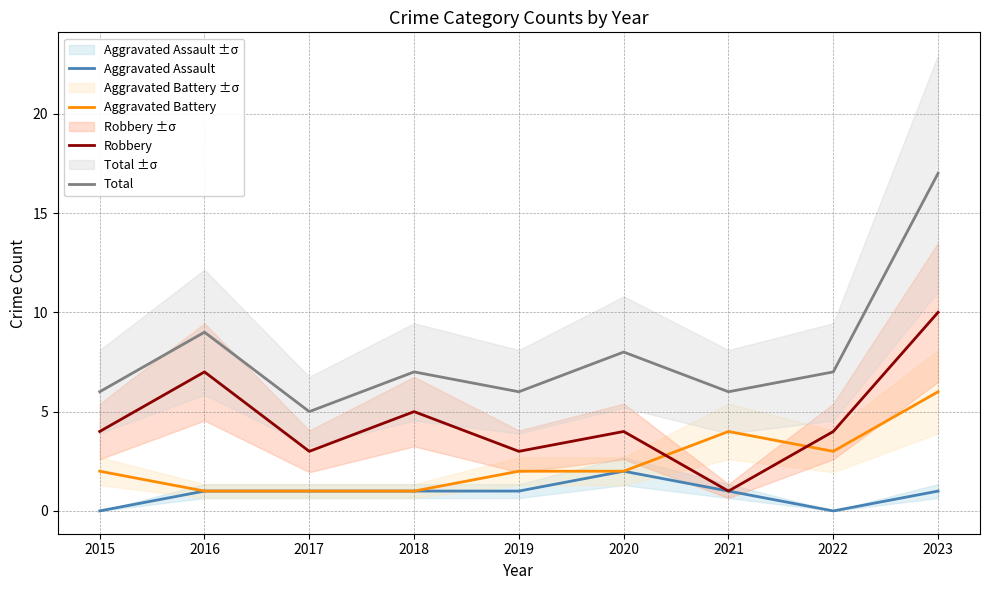

Is this an area chart (filled region under the line)?

No